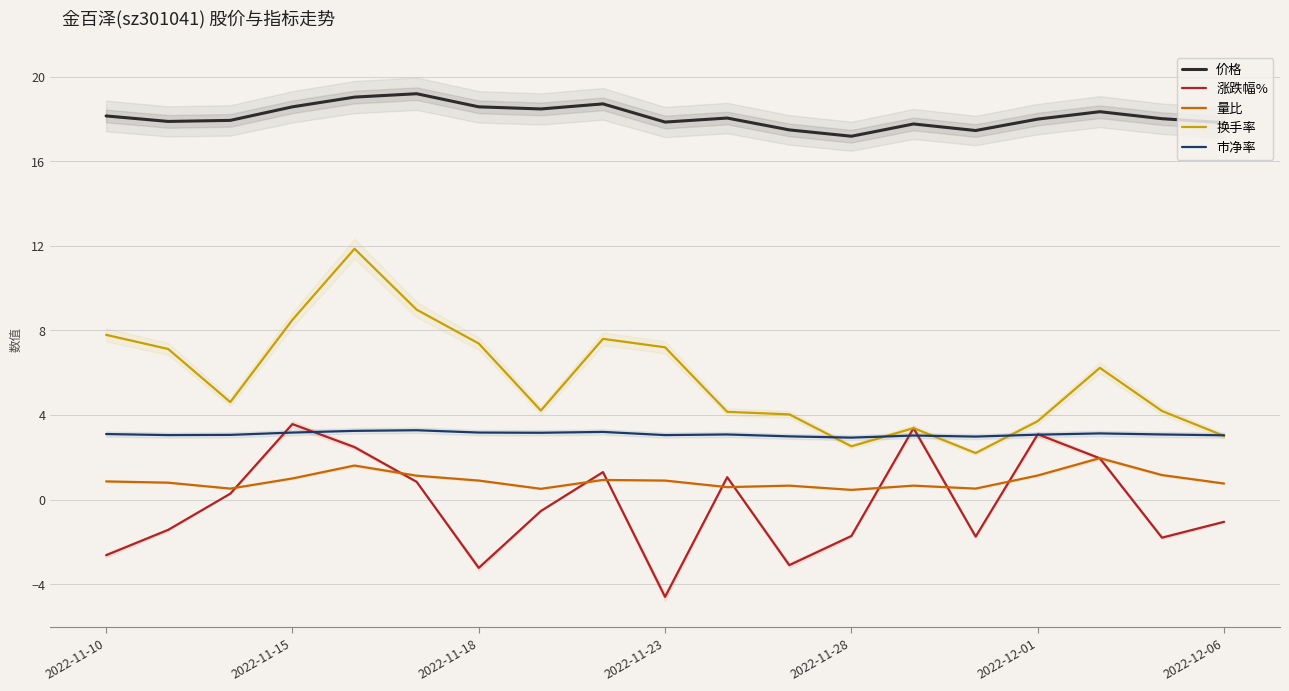

Is the value of 涨跌幅% at 2022-11-18 greater than the value of 换手率 at 2022-12-01?

No